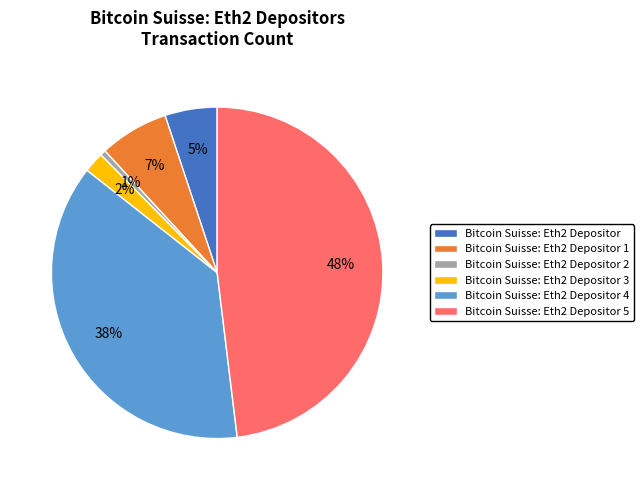

Do Bitcoin Suisse: Eth2 Depositor 4 and Bitcoin Suisse: Eth2 Depositor 3 together represent more than half of the pie?

No